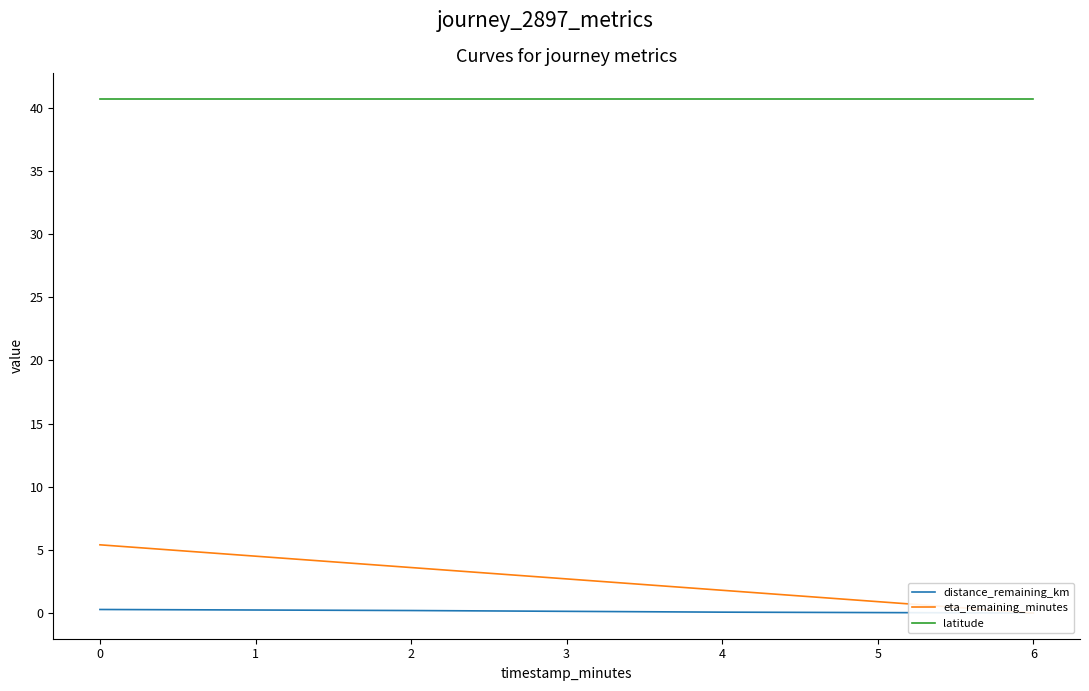

How many distance_remaining_km values are between 0 and 1?

4